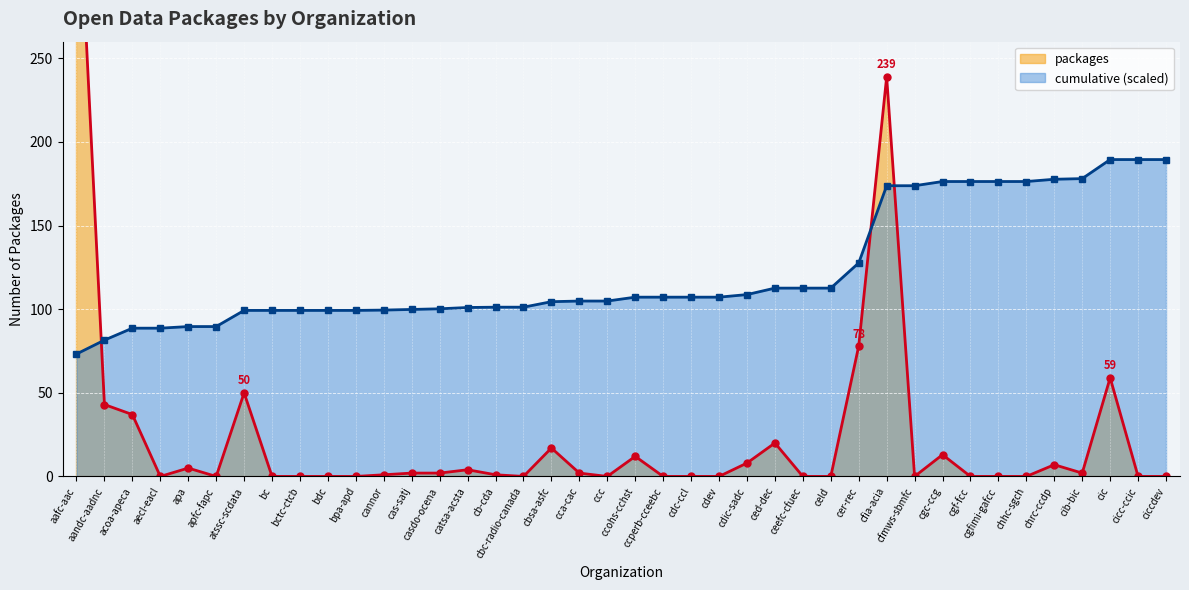

Does the chart display data point markers on the line(s)?

Yes